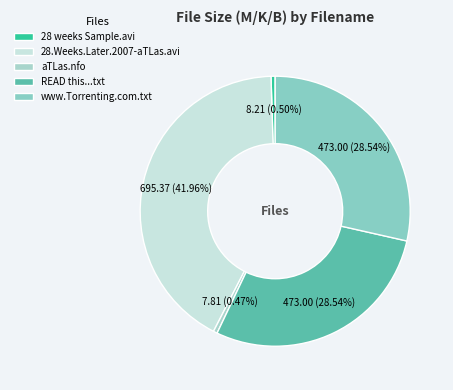

Count the number of slices in the pie.

5